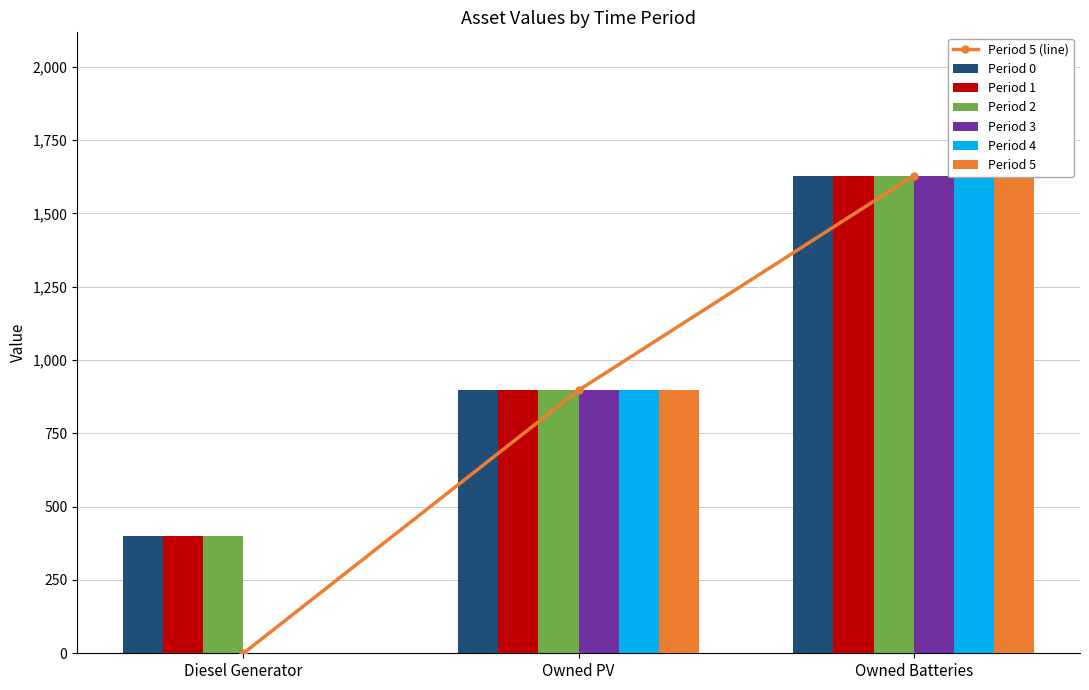

Rank the series by their maximum value, from highest to lowest.

0, 1, 2, 3, 4, 5